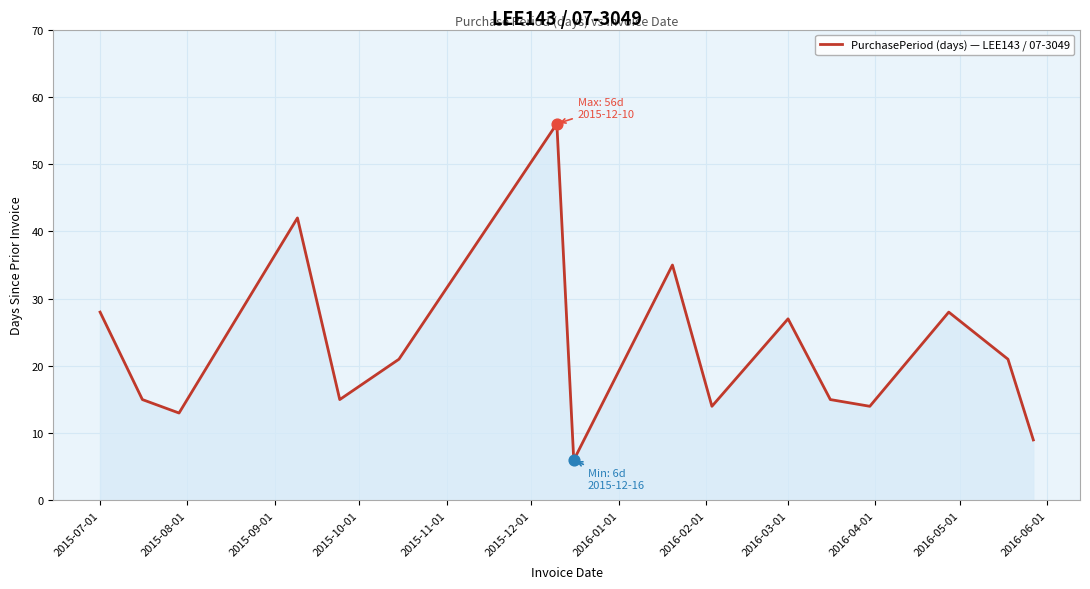

What is the greatest value displayed?

56